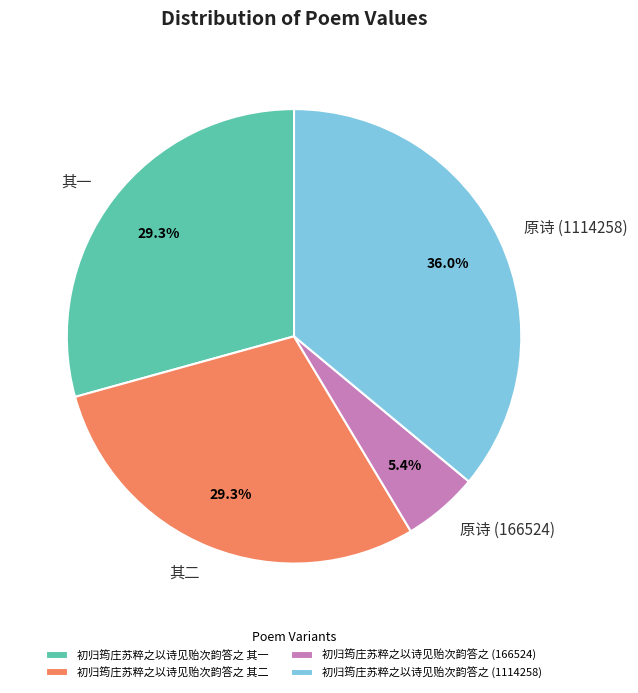

What percentage is the 初归筠庄苏粹之以诗见贻次韵答之 其一 slice, to the nearest percent?

29%